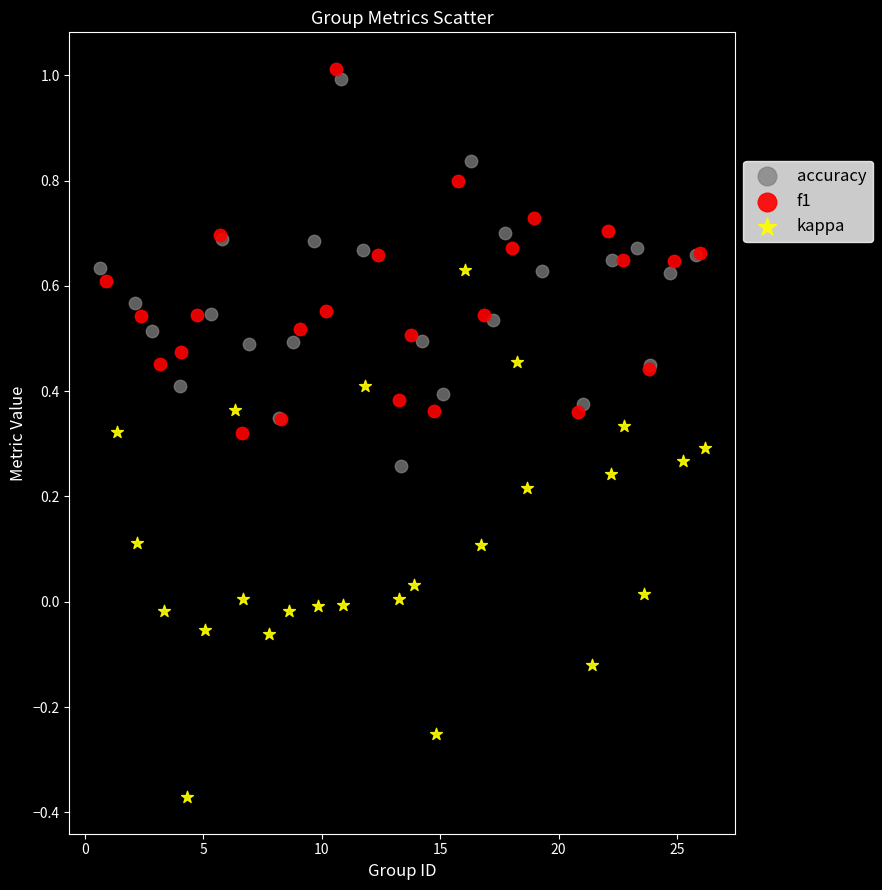

What are all the series names shown in the legend?

accuracy, f1, kappa